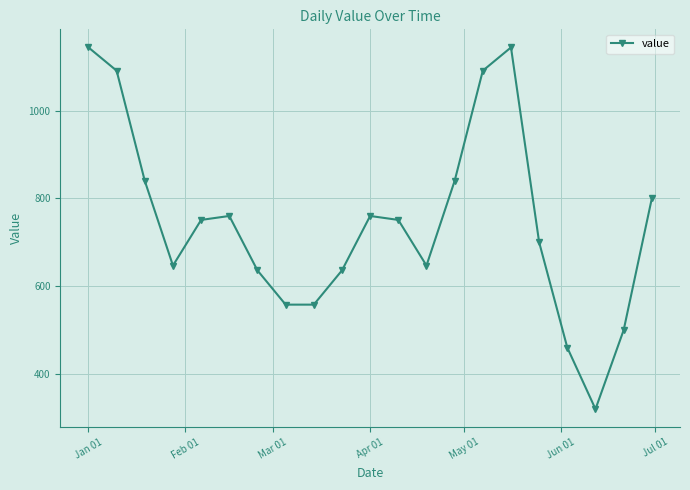

Reading left to right, what are all the values shown in this chart?

1144	1091	840	647	751	760	636	558	558	636	760	751	647	840	1091	1144	700	460	320	500	800